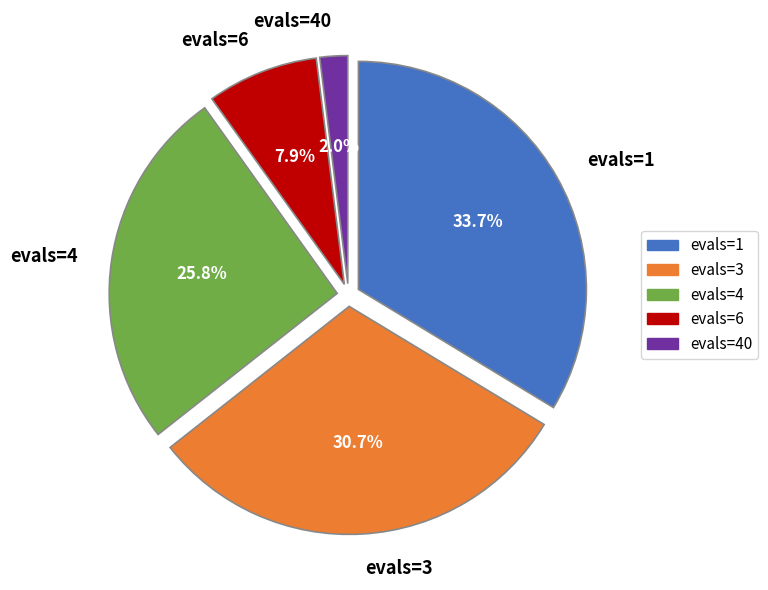

Is evals=6 the majority of the pie?

No